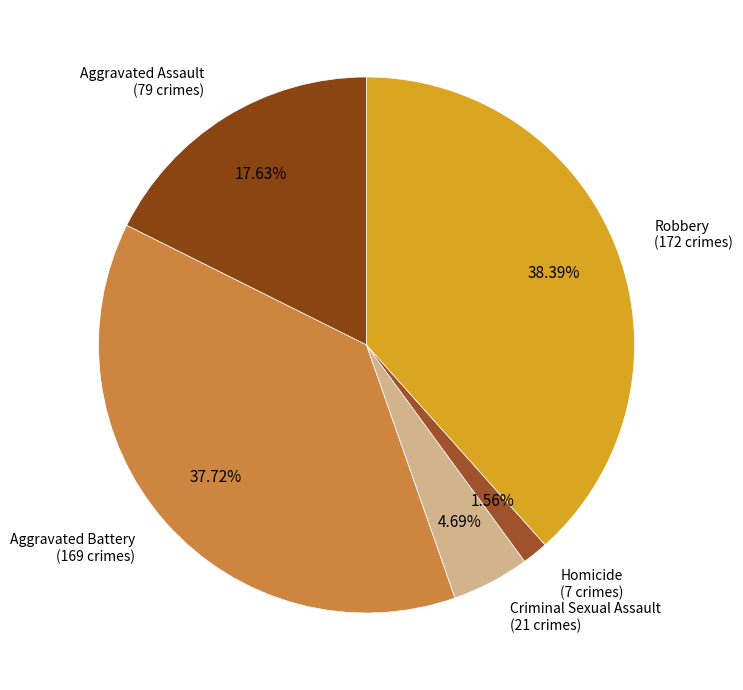

What is the ratio of the value at Criminal Sexual Assault to the value at Aggravated Assault?

0.3